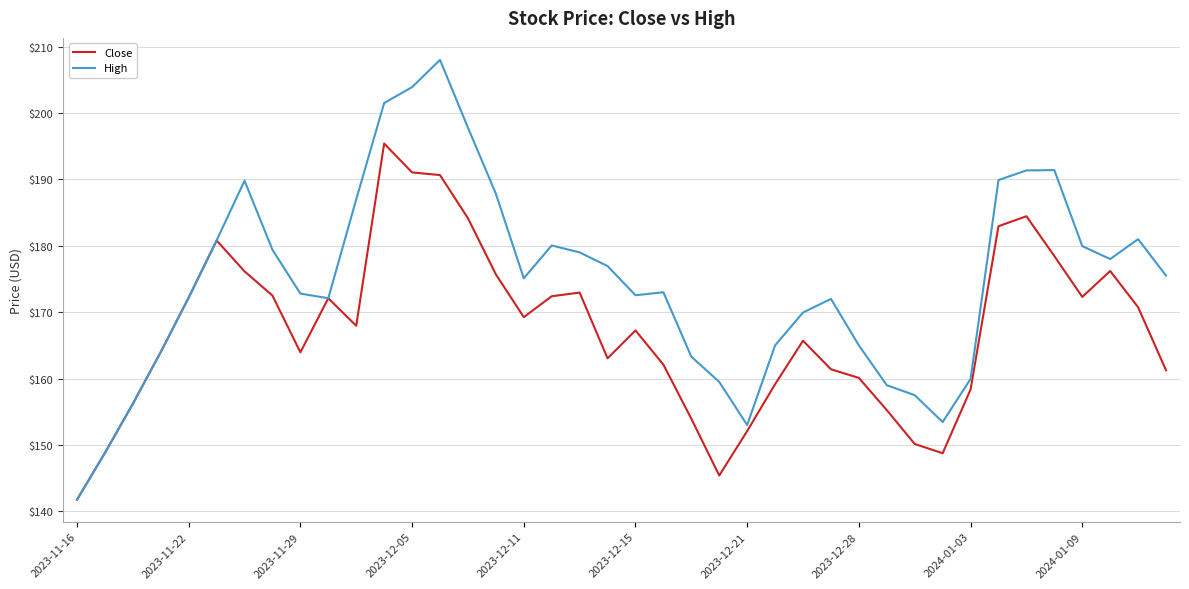

Rank the series by their maximum value, from highest to lowest.

High, Close